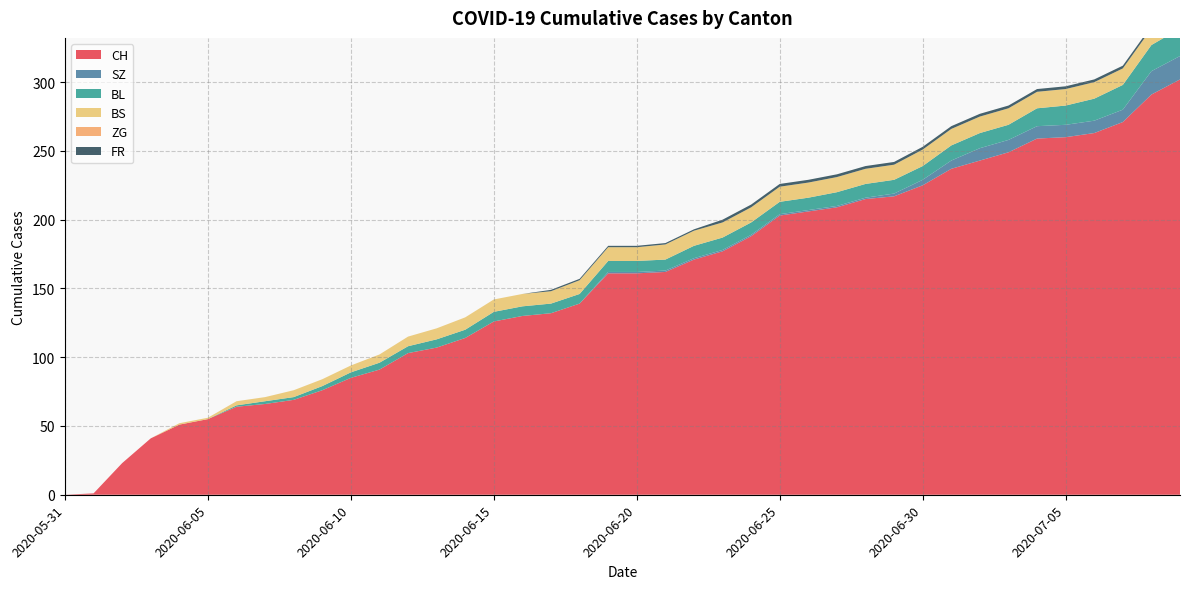

Reading left to right, extract all data points from this chart.

CH: 0	1	23	41	51	55	64	66	69	76	85	91	103	107	114	126	130	132	139	161	161	162	171	177	188	203	206	209	215	217	225	237	243	249	259	260	263	271	291	302
SZ: 0	0	0	0	0	0	0	0	0	0	0	0	0	0	0	0	0	0	0	1	1	1	1	1	1	1	1	1	1	2	4	6	9	9	9	9	9	9	17	17
BL: 0	0	0	0	0	0	1	2	2	3	4	5	5	6	6	7	7	7	7	8	8	8	9	9	9	9	9	10	10	10	10	11	11	11	13	14	16	18	19	20
BS: 0	0	0	0	1	1	3	3	5	5	5	6	7	8	9	9	9	9	10	10	10	11	11	11	11	11	11	11	11	11	12	12	12	12	12	12	12	12	12	12
ZG: 0	0	0	0	0	0	0	0	0	0	0	0	0	0	0	0	0	0	0	0	0	0	0	0	0	0	0	0	0	0	0	0	0	0	0	0	0	0	0	0
FR: 0	0	0	0	0	0	0	0	0	0	0	0	0	0	0	0	0	1	1	1	1	1	1	2	2	2	2	2	2	2	2	2	2	2	2	2	2	2	2	2